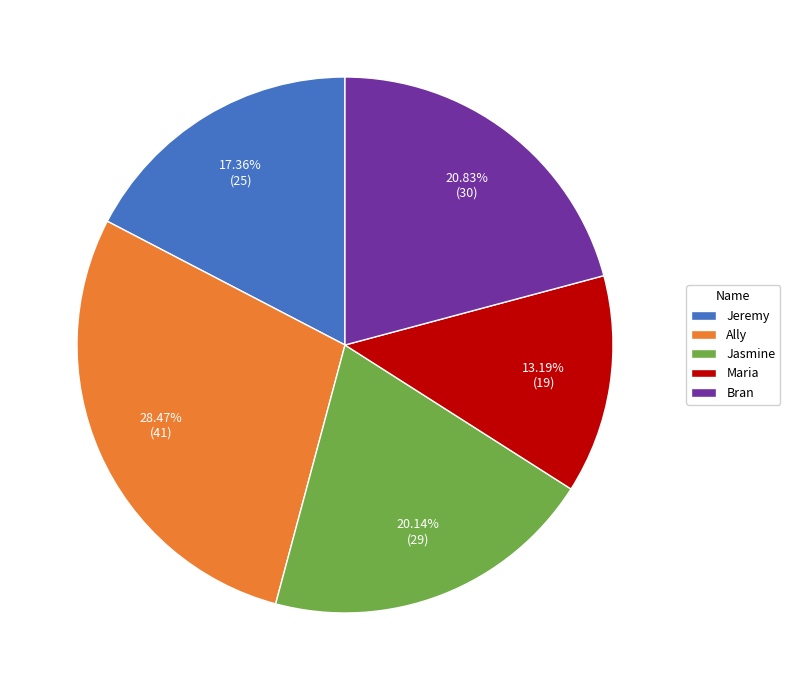

To the nearest percent, what percentage of the pie is Jasmine?

20%